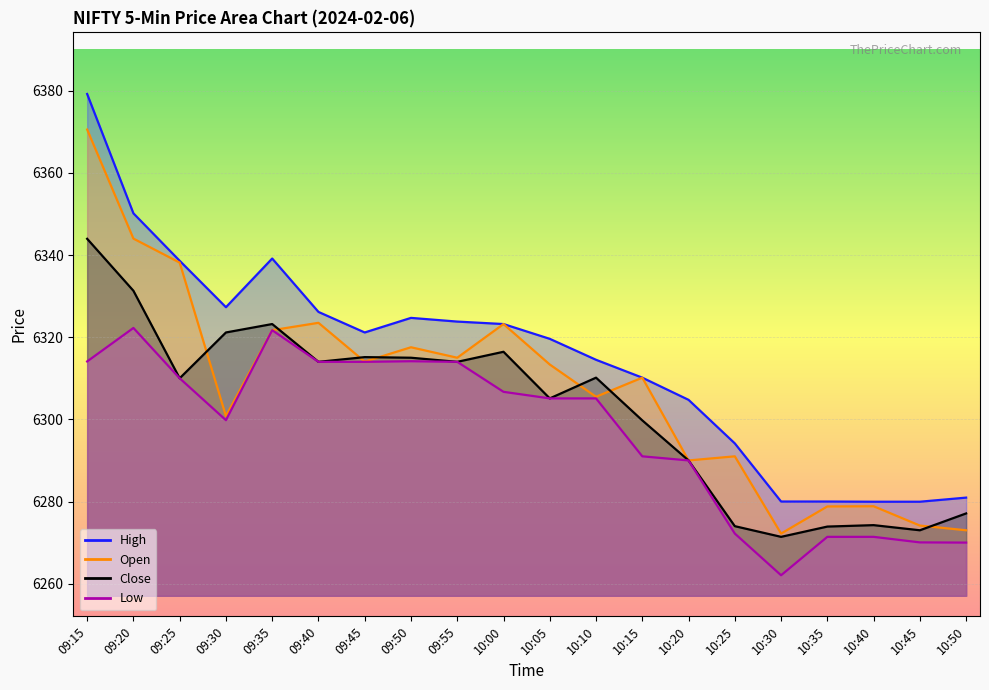

Is it true that Low equals 8730.1 at 09:15?

False